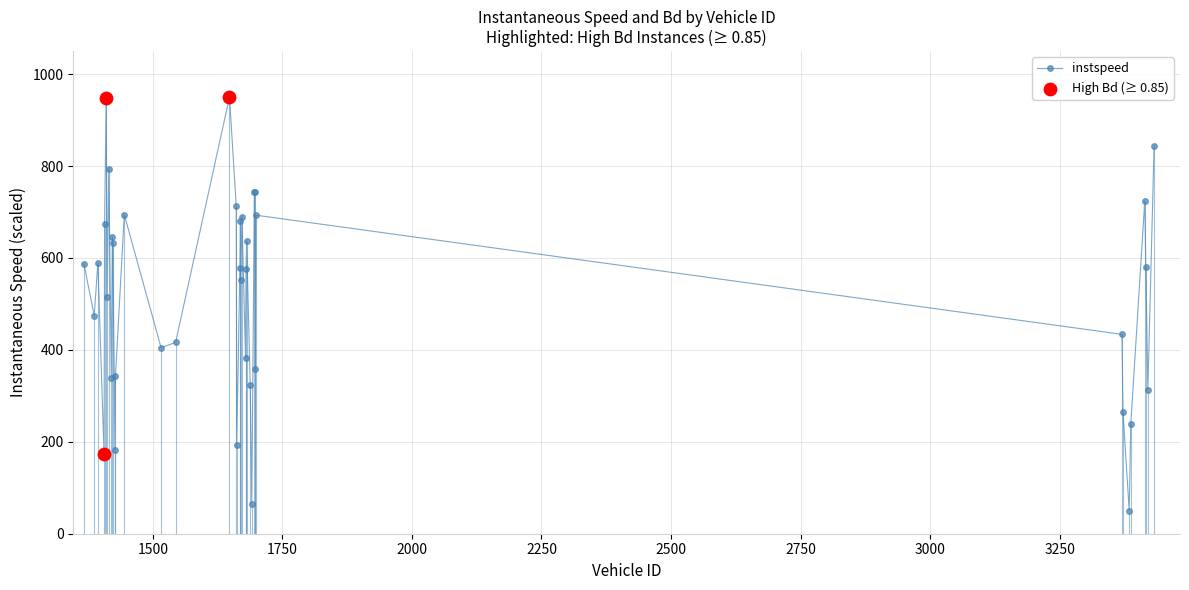

True or false: the data has more than 0 interior local peaks.

True